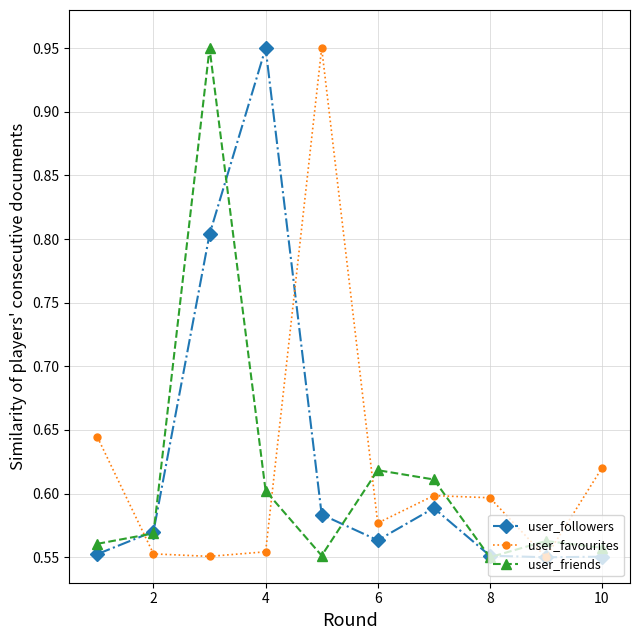

At how many categories does at least one series exceed 0?

10